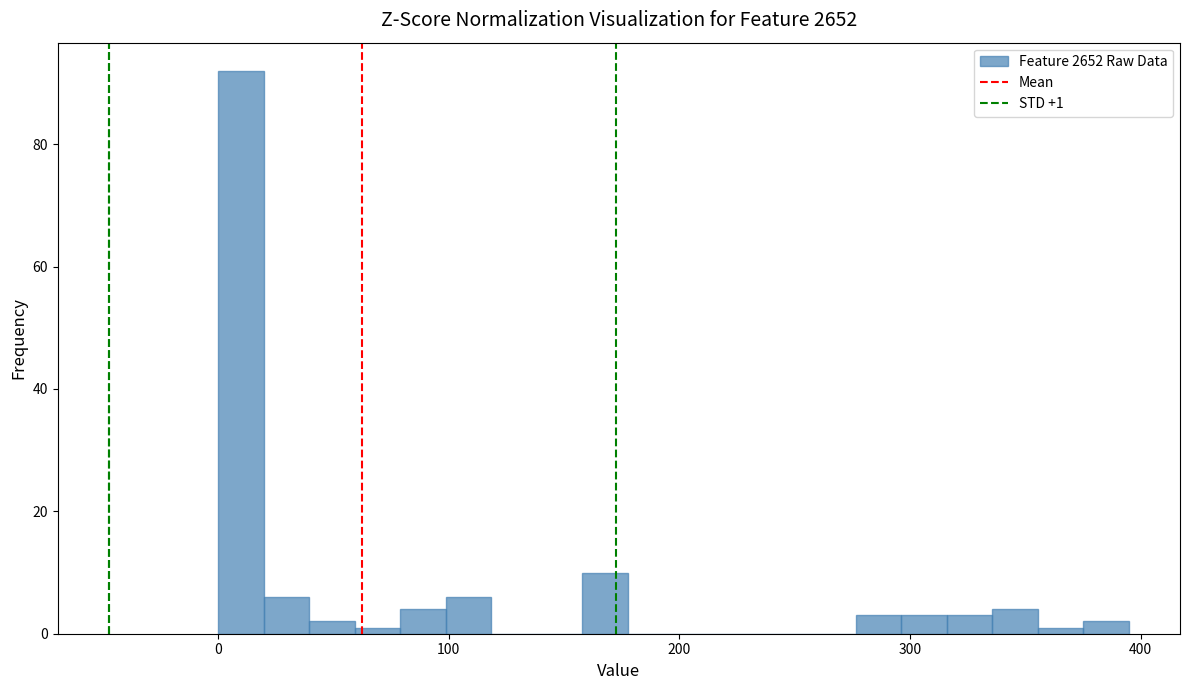

Around what value on the x-axis is the tallest bar? Give the approximate position of its centre, as read against the axis.

10